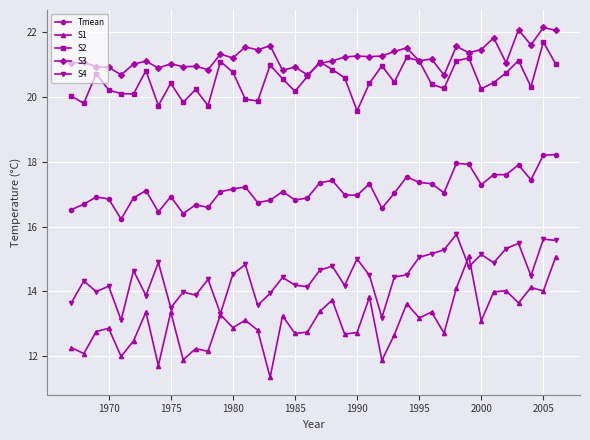

List the series in order of their peak value, highest first.

S3, S2, Tmean, S4, S1